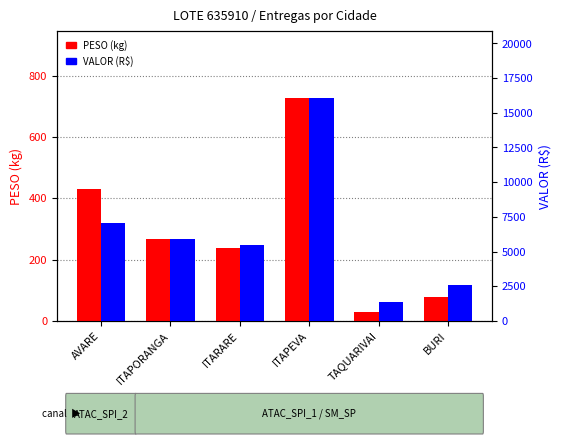

How many data points in VALOR (R$) are above 5925?

3